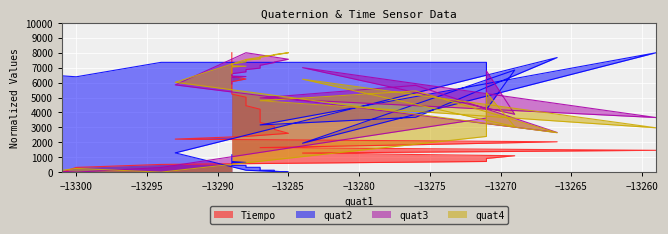

What is the difference between the highest and lowest values at −13270?

6538.7